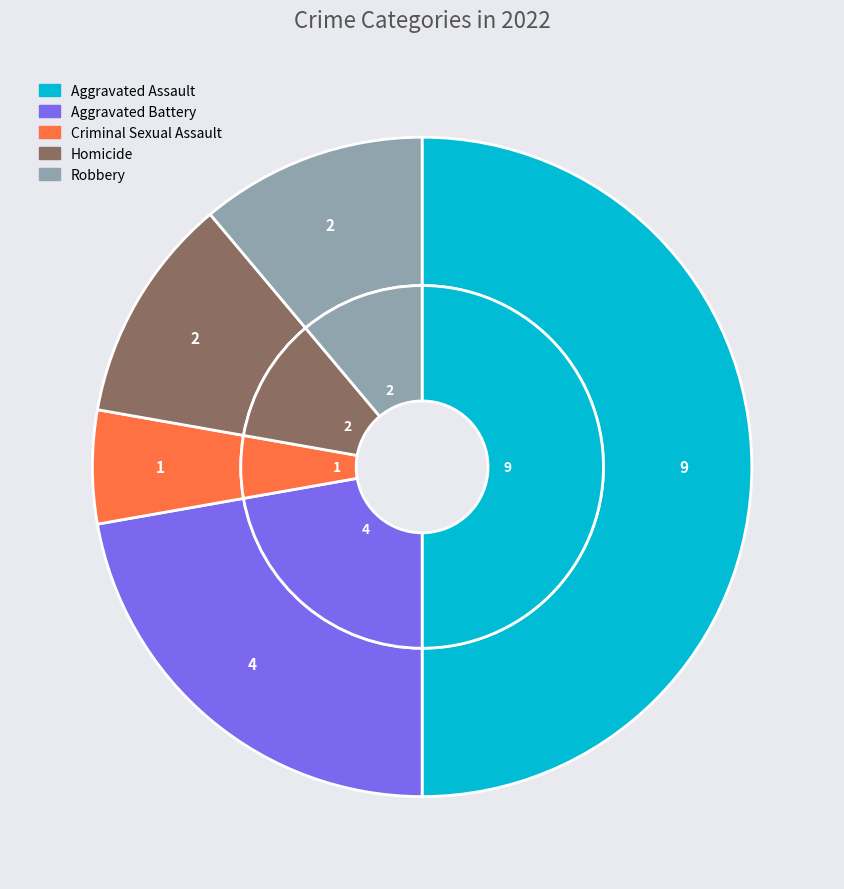

What is the largest slice in the pie chart?

Aggravated Assault